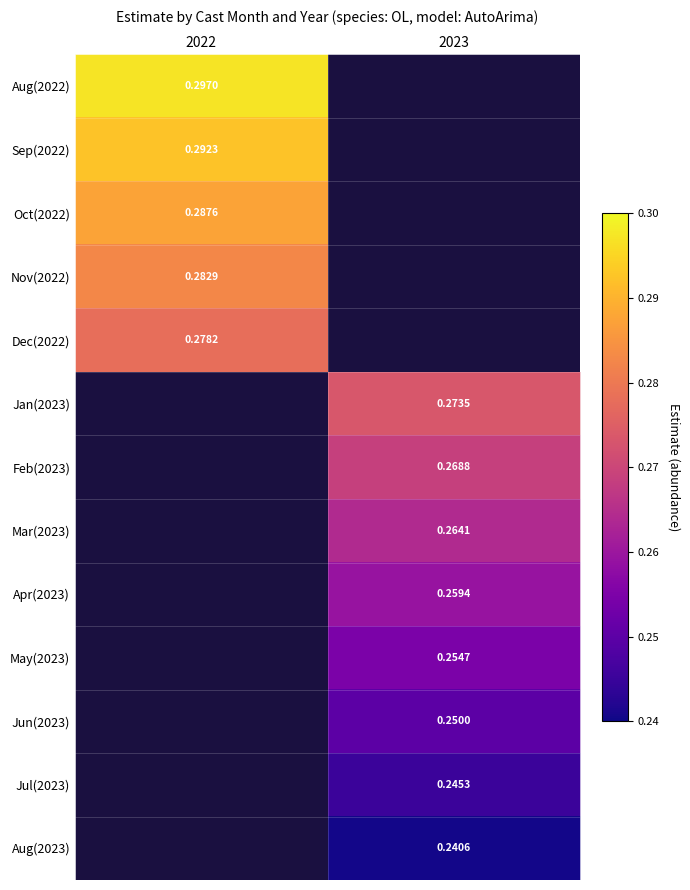

Is the value of Jun(2023) at 2023 greater than the value of Oct(2022) at 2022?

No